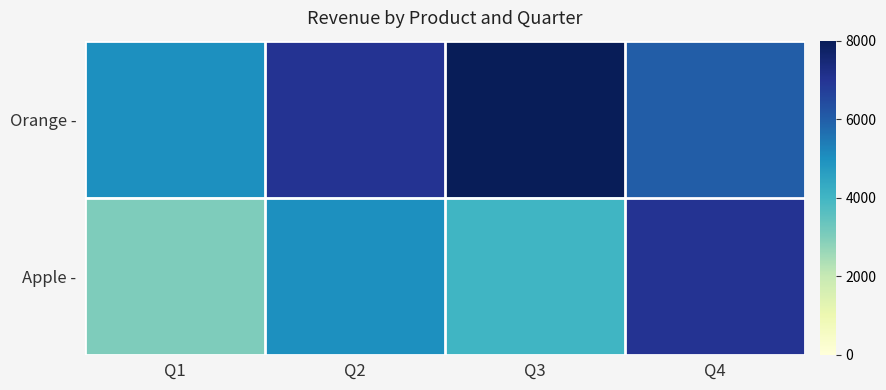

Reading right to left, what are all the values shown in this chart?

Orange -: Q4=6000	Q3=8000	Q2=7000	Q1=5000
Apple -: Q4=7000	Q3=4000	Q2=5000	Q1=3000